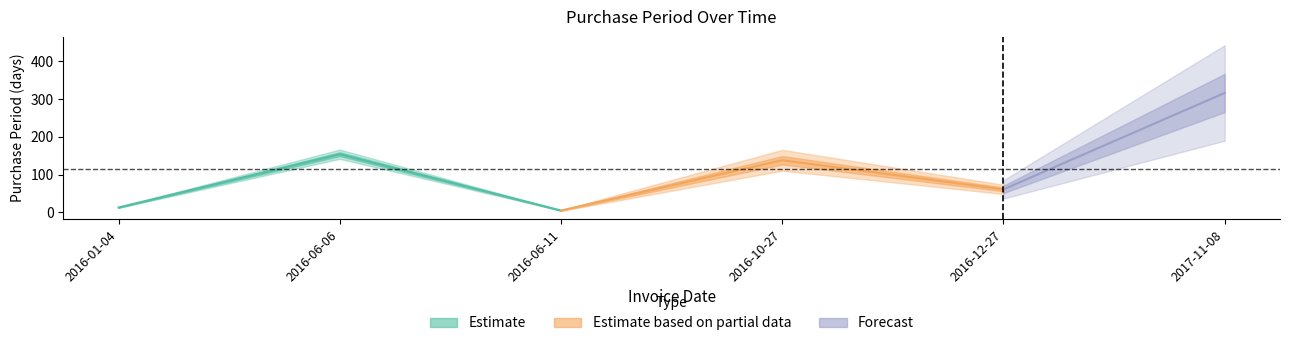

Reading left to right, list all the values displayed in this chart.

13	154	5	138	61	316